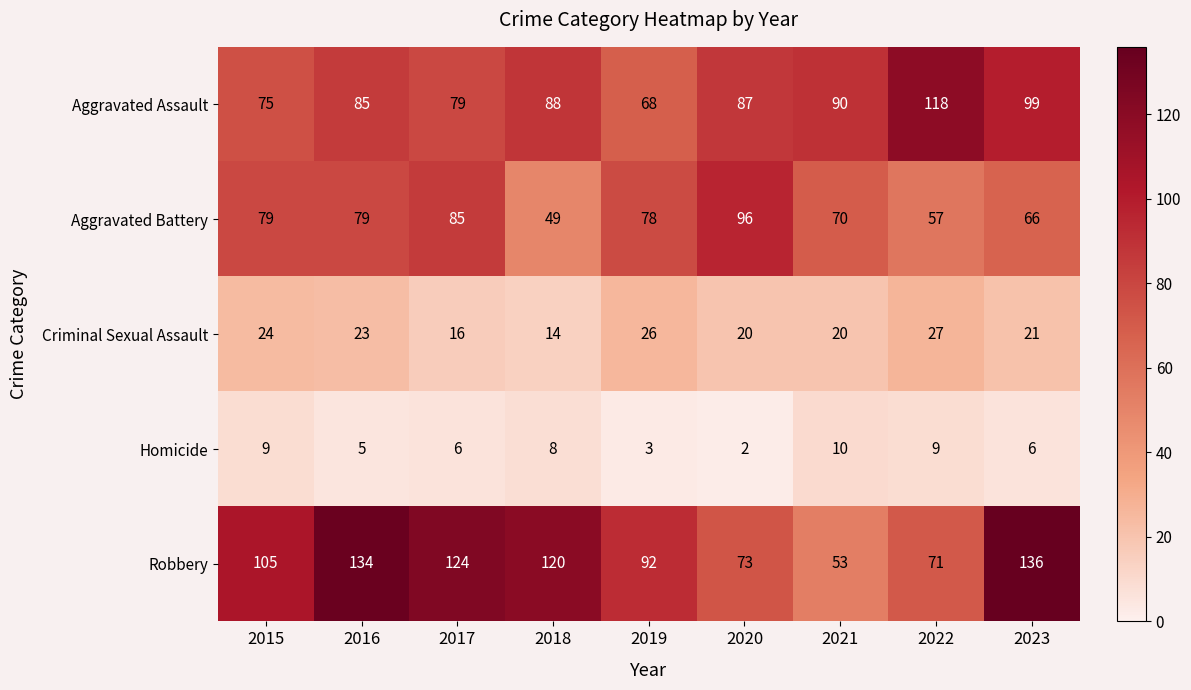

The value of Homicide at 2017 is 6. True or false?

True